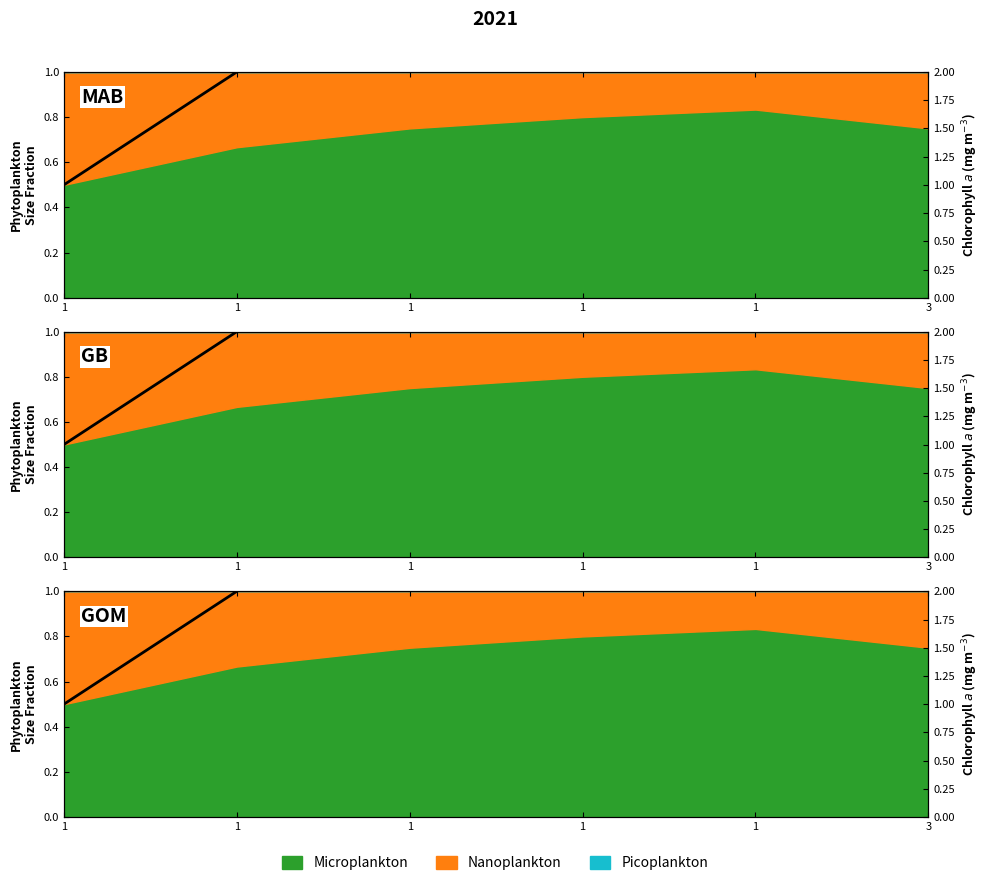

Which label corresponds to the smallest value in the chart?

1